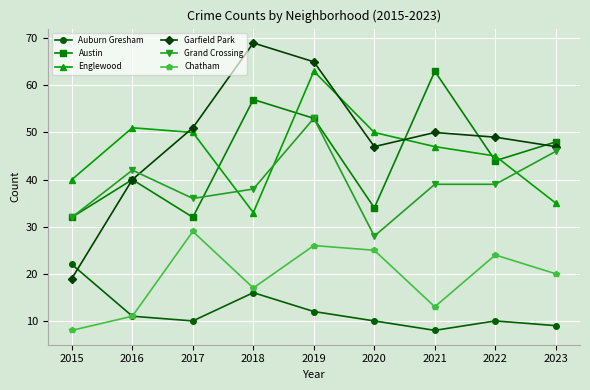

The value of Garfield Park at 2022 is 75. True or false?

False